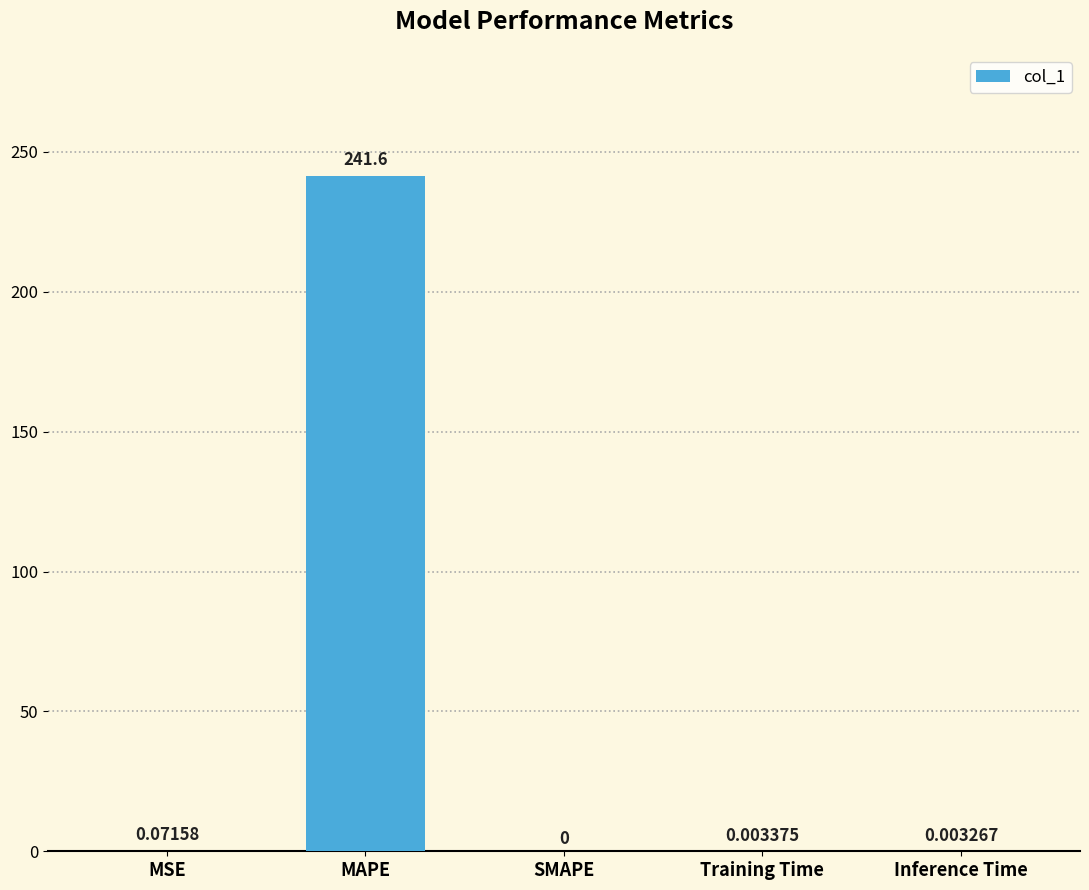

What is the sum of the values at Training Time and MAPE?

241.6